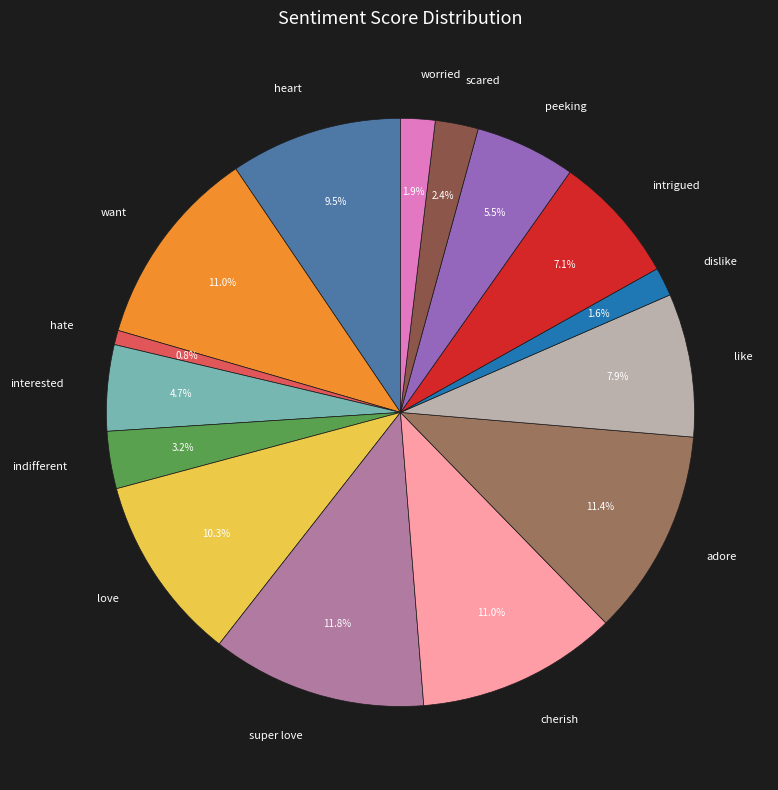

Which category has the smallest portion of the pie?

hate